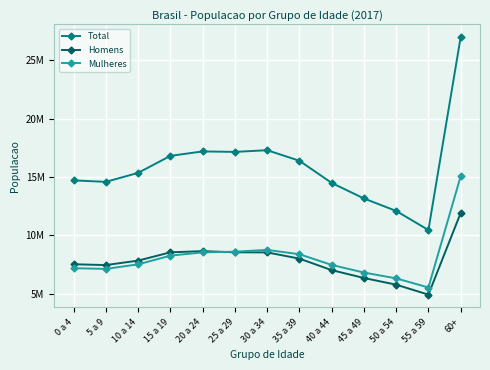

What is the label of the 9th point from the left?

40 a 44